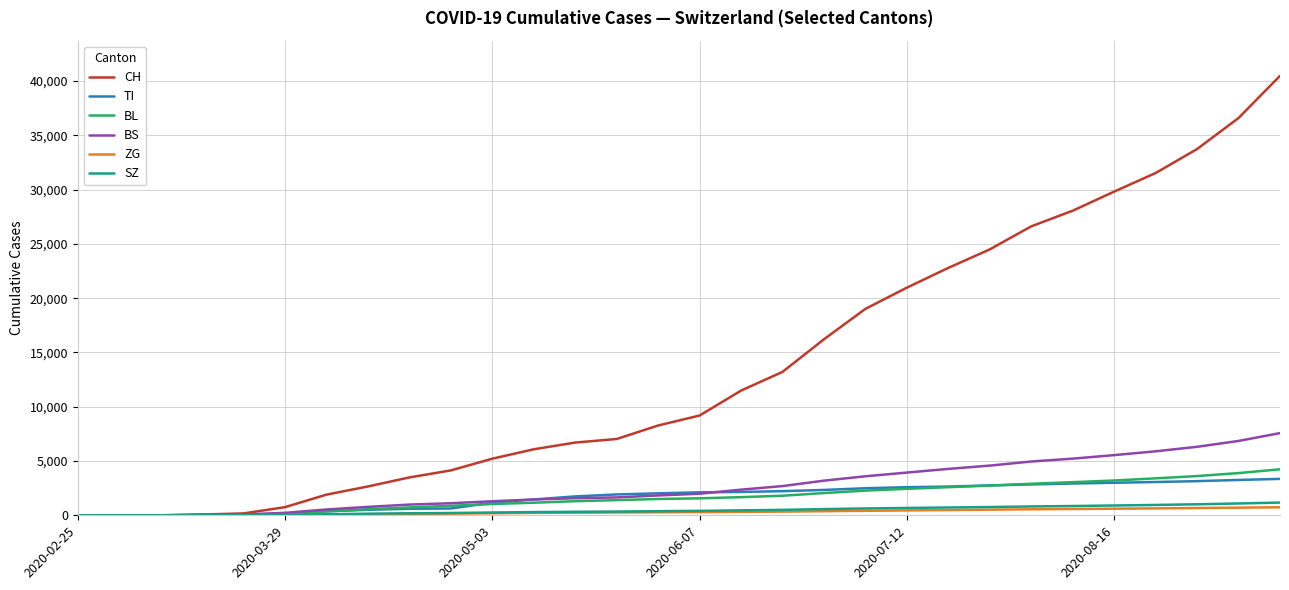

Which series has the widest spread of values?

CH